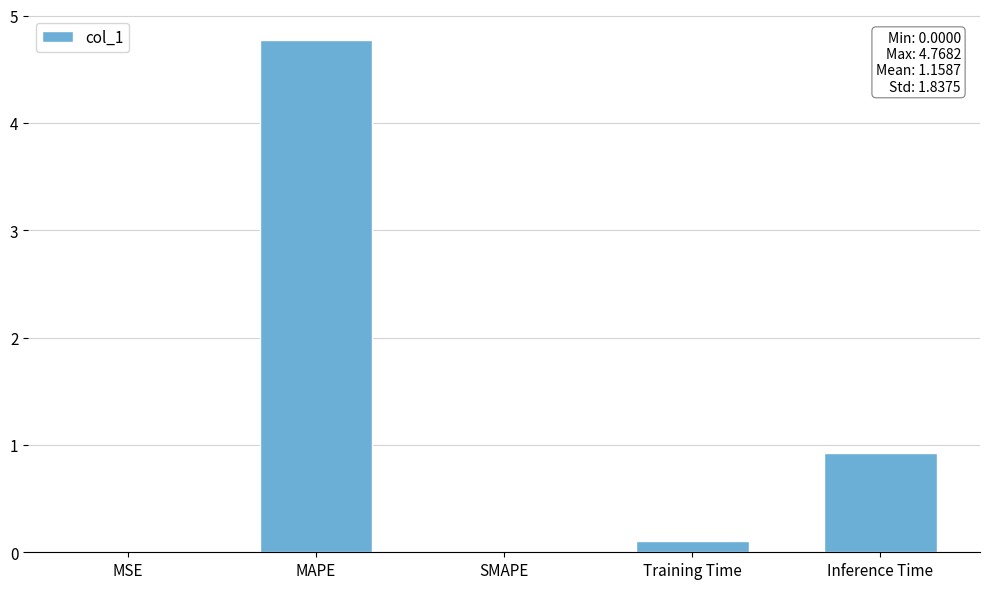

The value at Inference Time is 0.9. True or false?

True